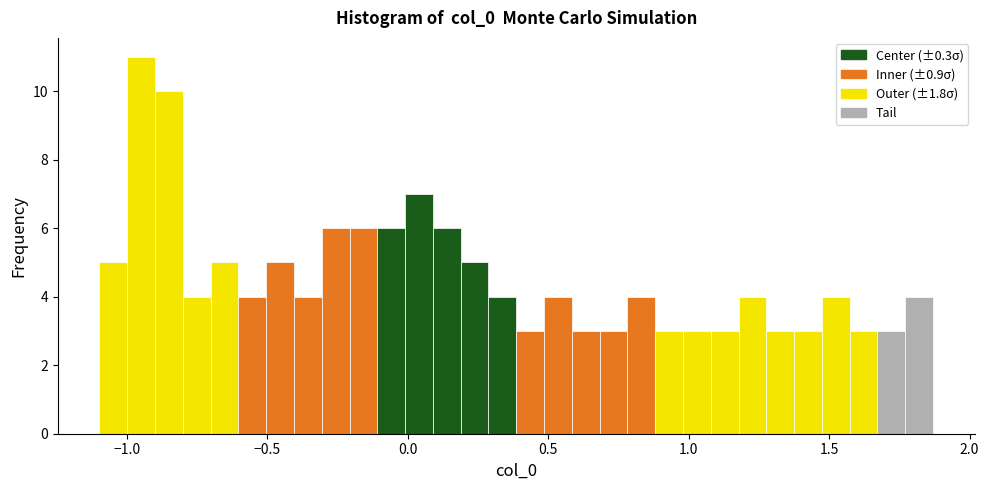

Read against the x-axis, roughly where is the centre of the tallest bar?

-0.95